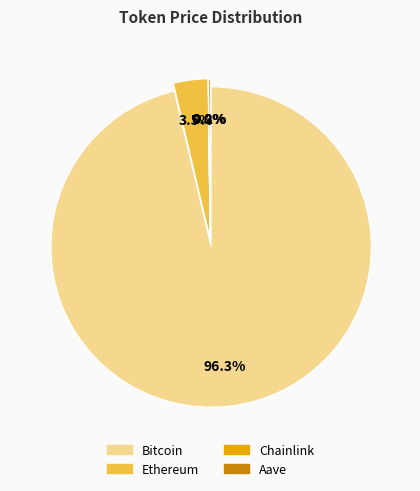

To the nearest percent, what portion does Ethereum represent?

3%